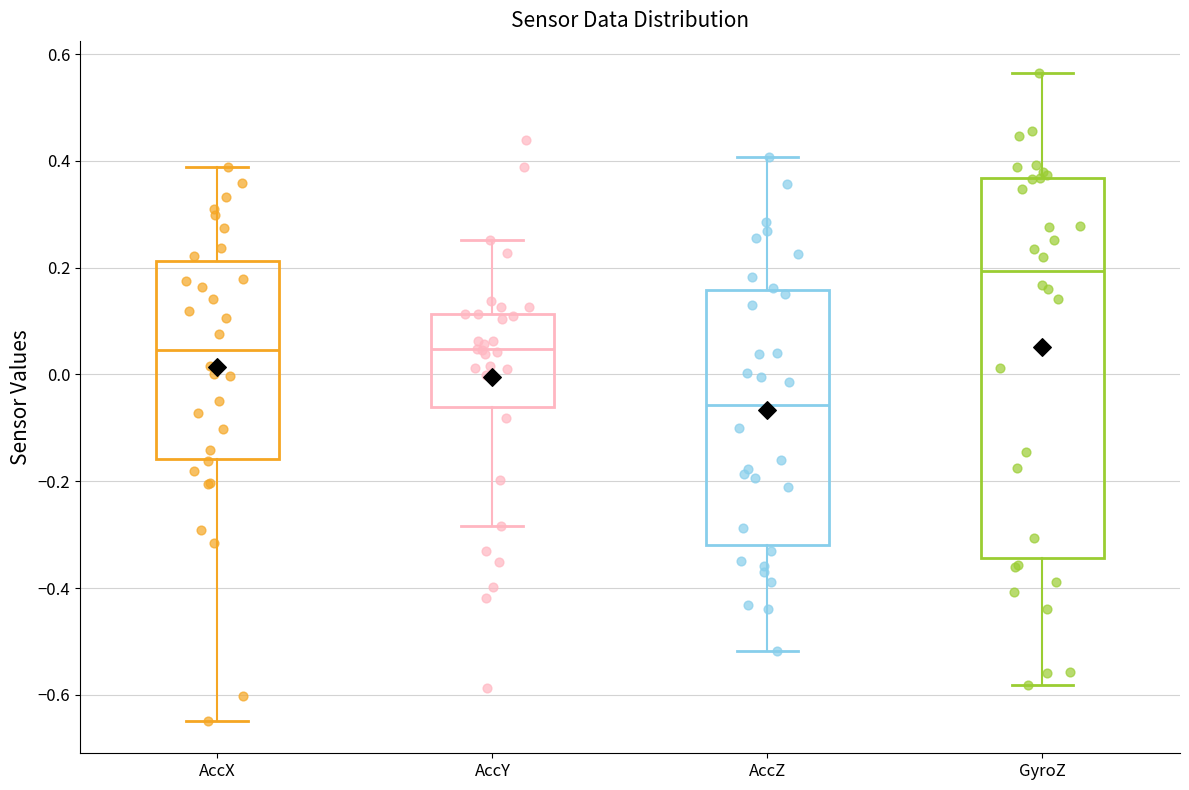

Where does the lower whisker of the box for AccZ end on the y-axis? The values are not printed on the chart, so give them approximately, as read against the axis.

-0.52